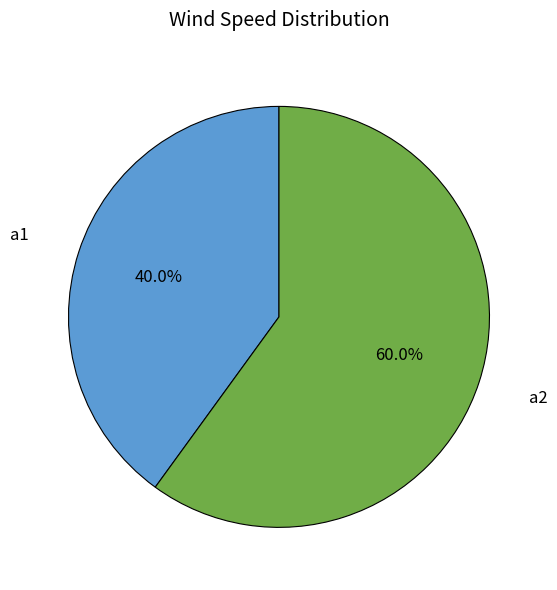

Which slice is the smallest?

a1